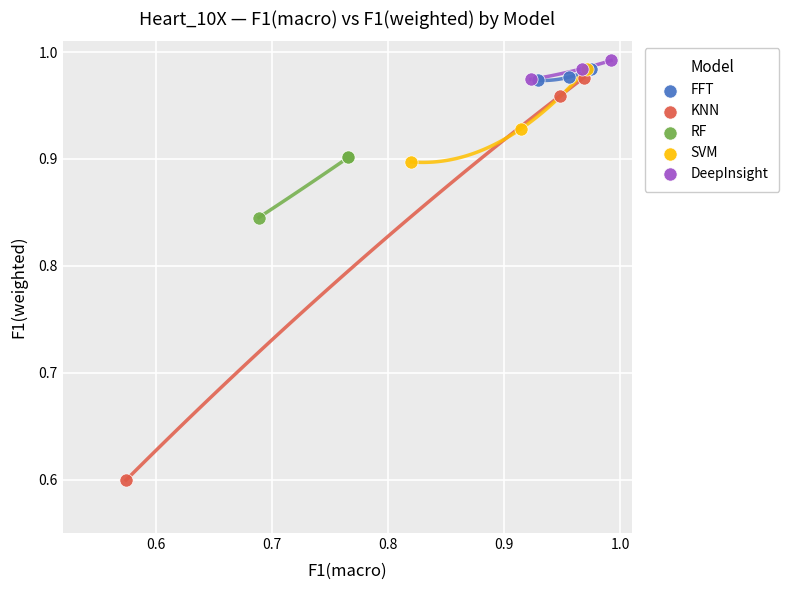

Which series contains the lowest Y value?

KNN